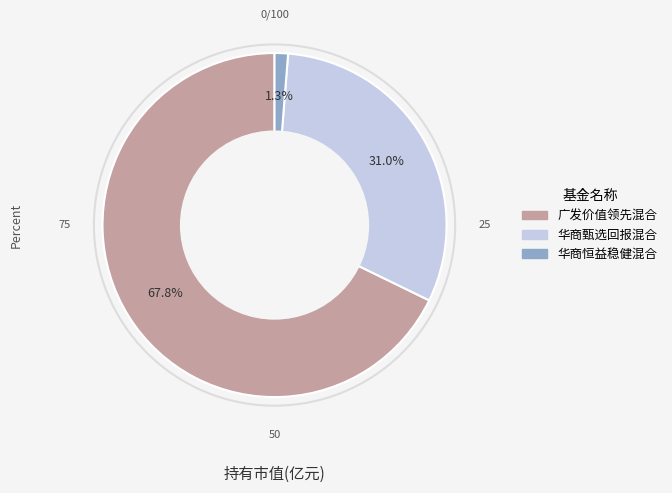

Which has a higher value, 广发价值领先混合 or 华商恒益稳健混合?

广发价值领先混合